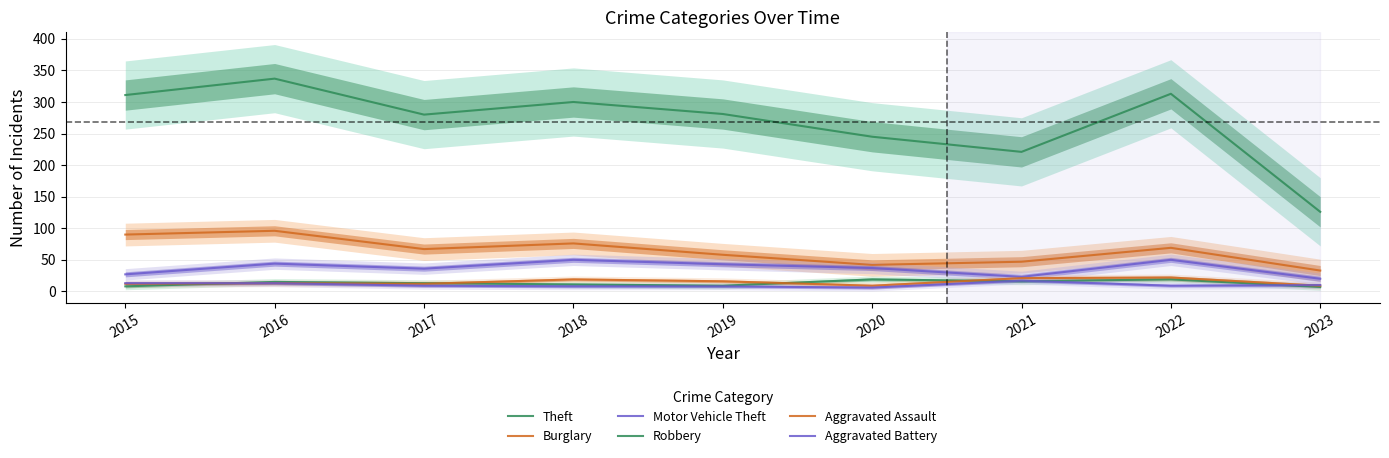

At which category does the chart reach its minimum across all series?

2020